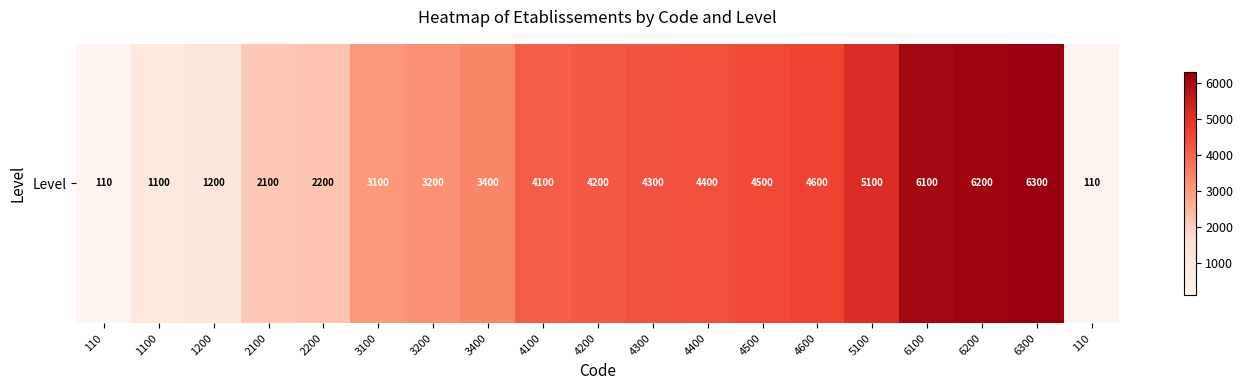

How many categories are shown in the chart?

19